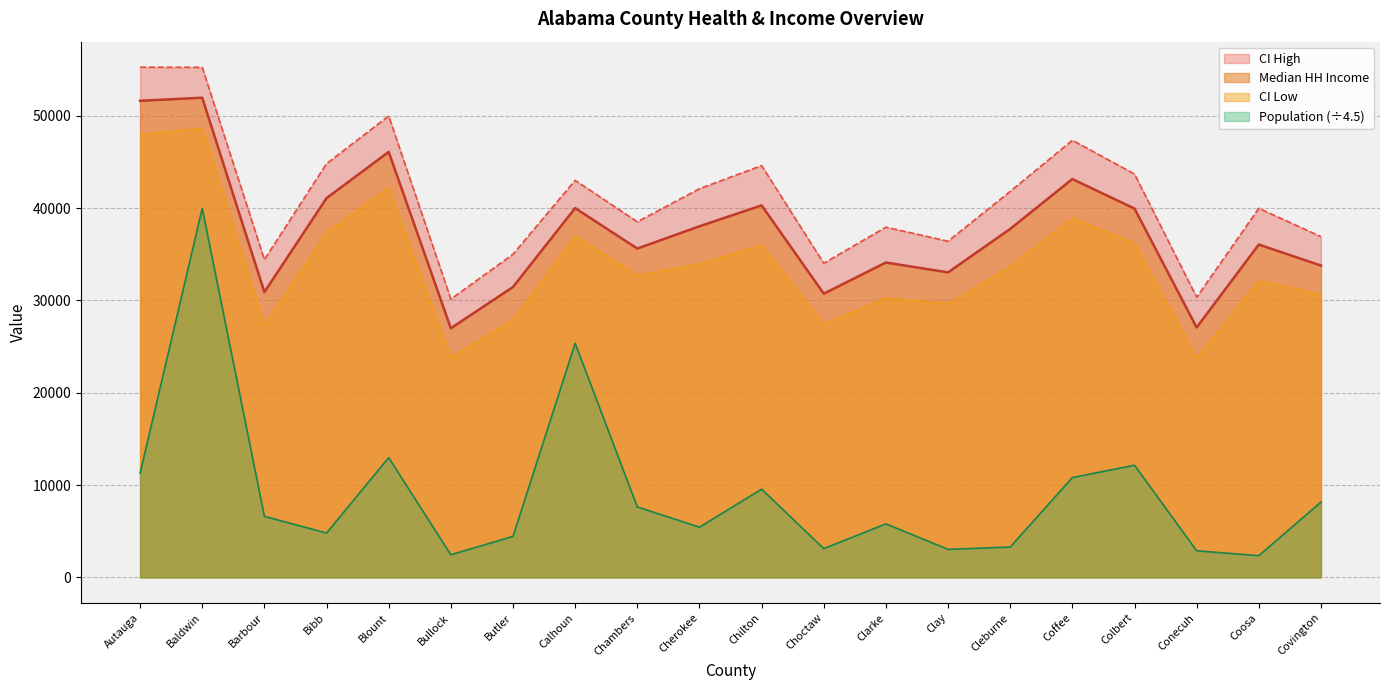

Where is the first local maximum for Population?

Baldwin